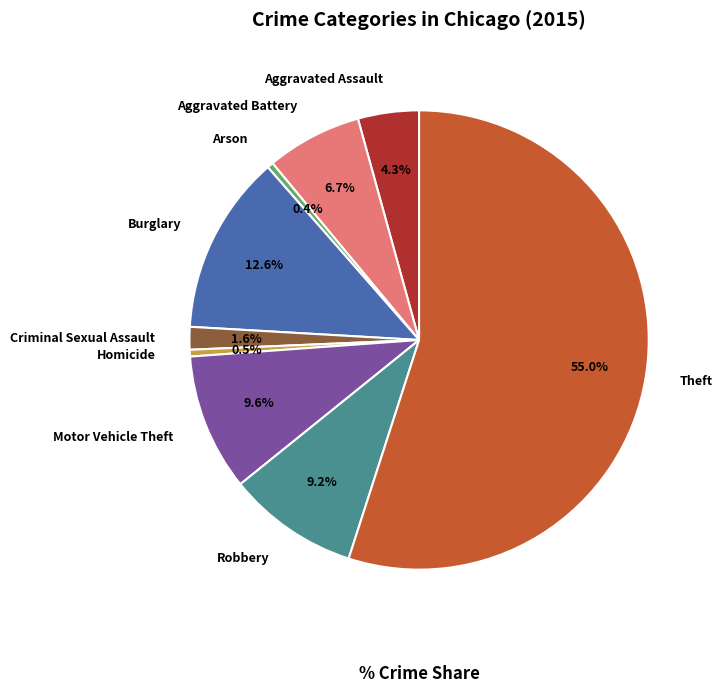

Which category has the biggest portion of the pie?

Theft